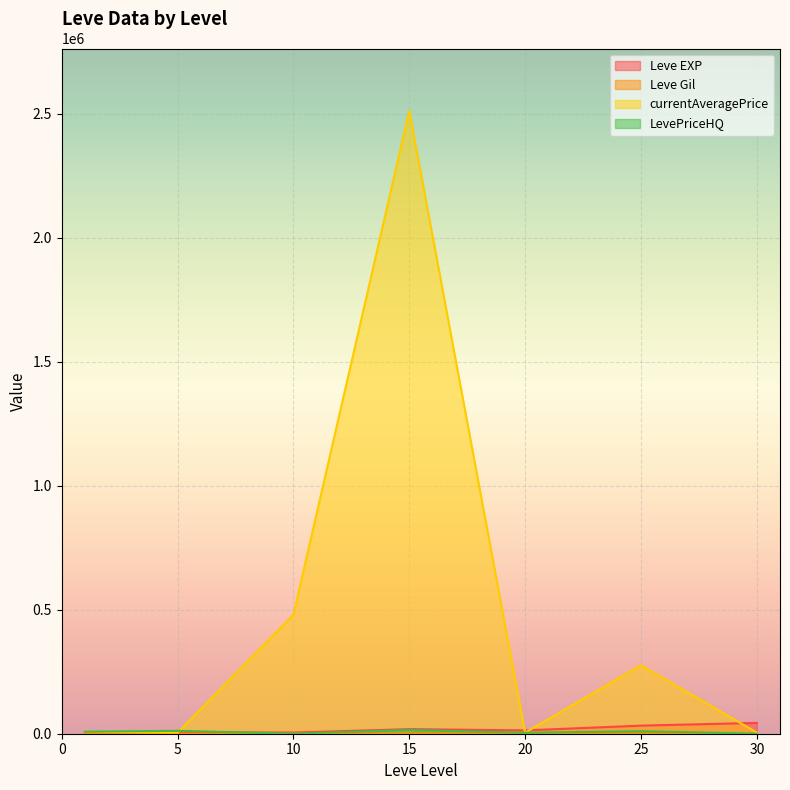

What is the highest value of the currentAveragePrice series?

2512350.0